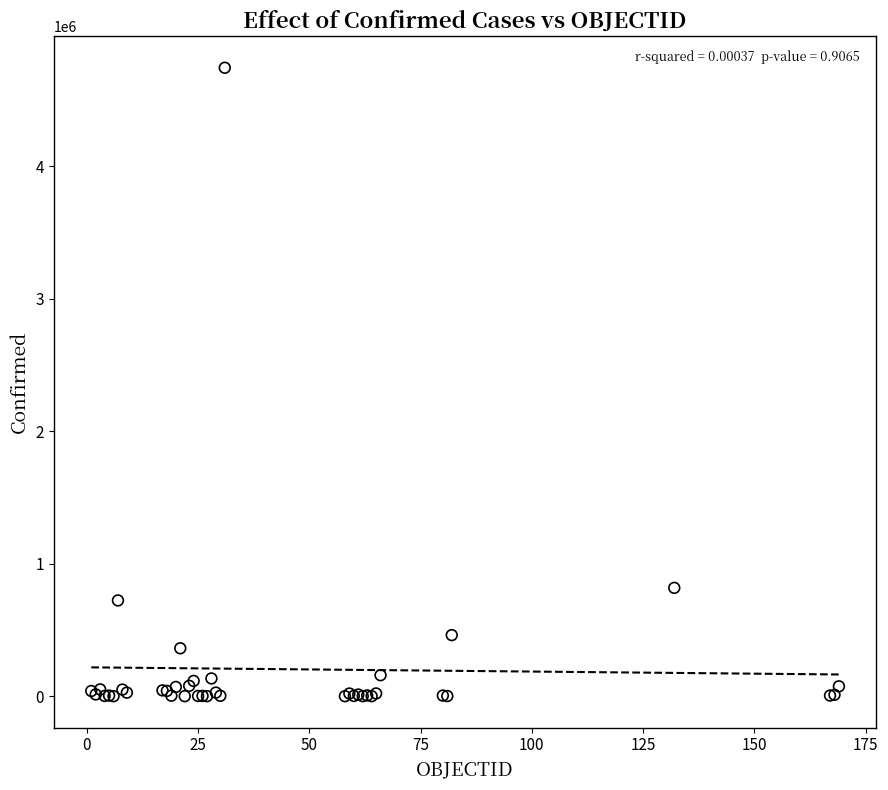

What Y value in the scatter plot is closest to 2372782?

818203